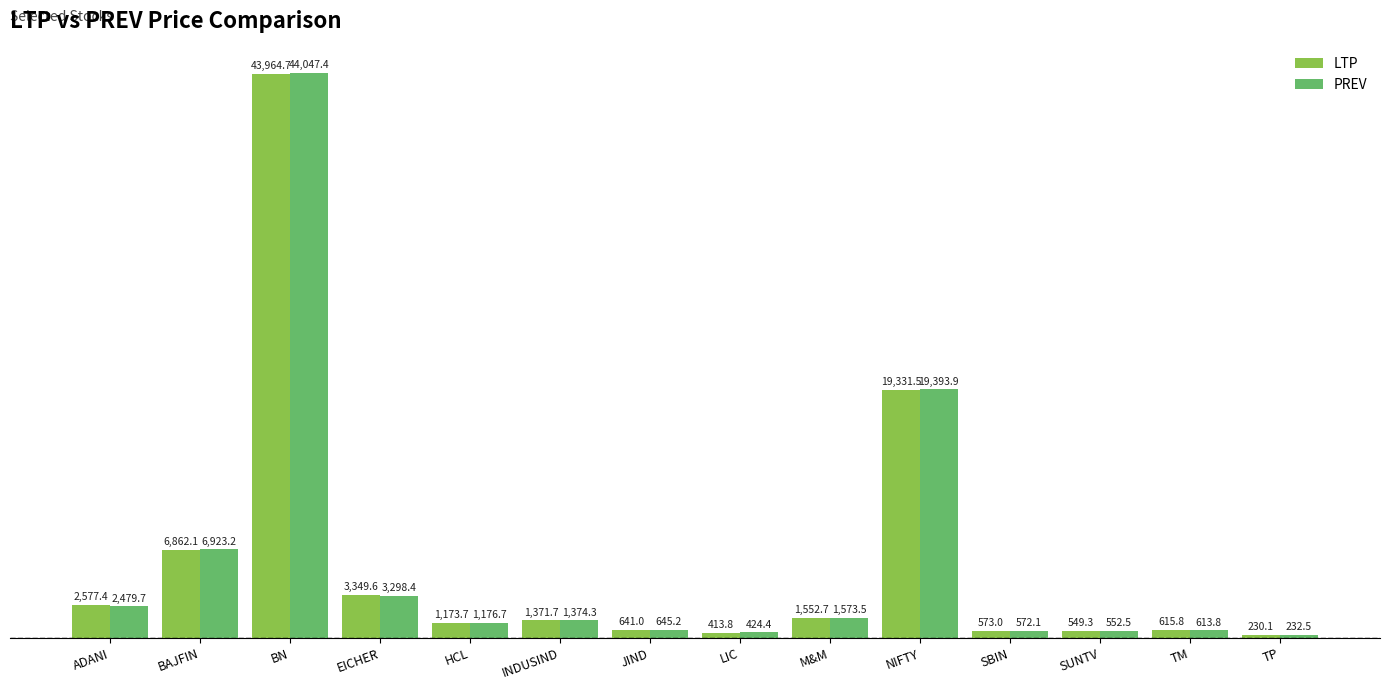

At which category does the chart reach its peak across all series?

BN